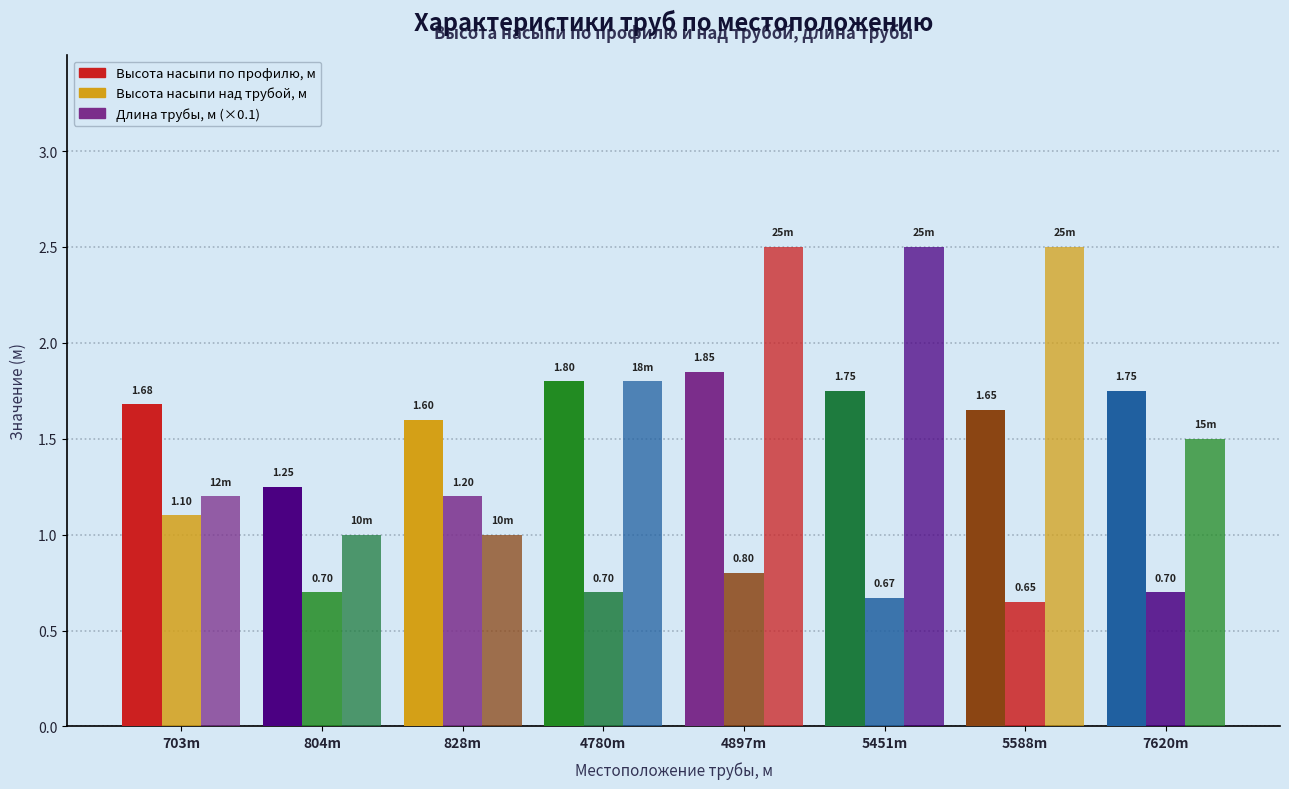

The Высота насыпи по профилю, м series shows 2.8 at 828m. True or false?

False